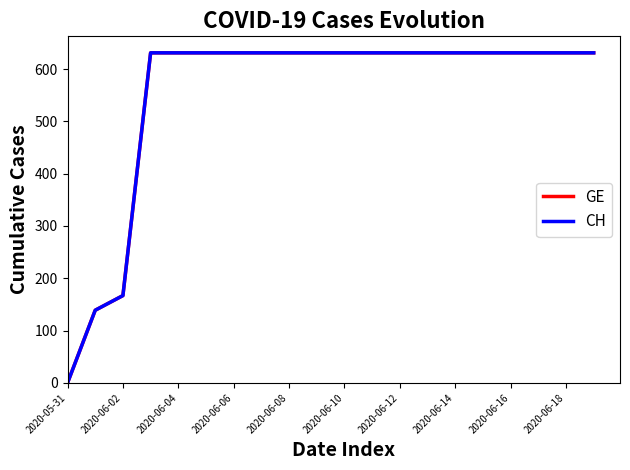

Does the chart display data point markers on the line(s)?

No